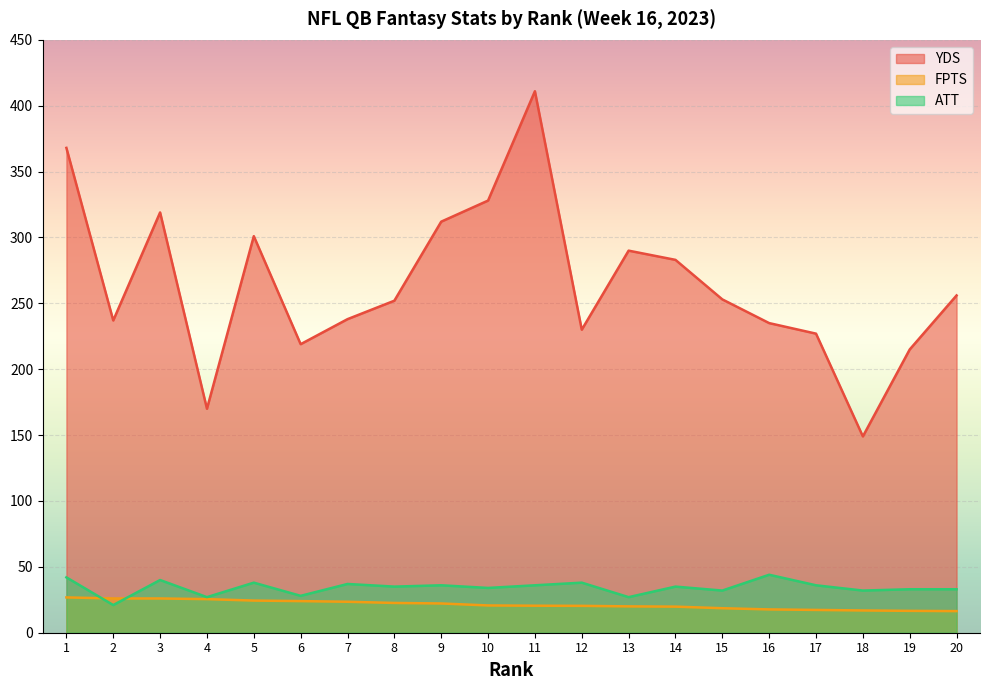

What is the total value across all series at 17?

280.3